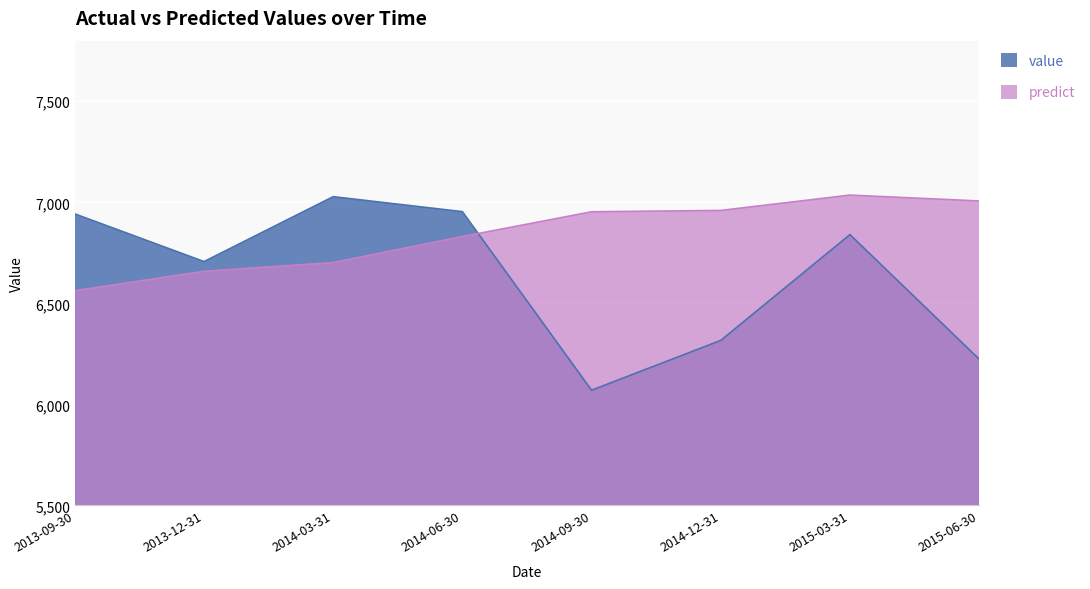

How many values in the predict series exceed 6953?

4